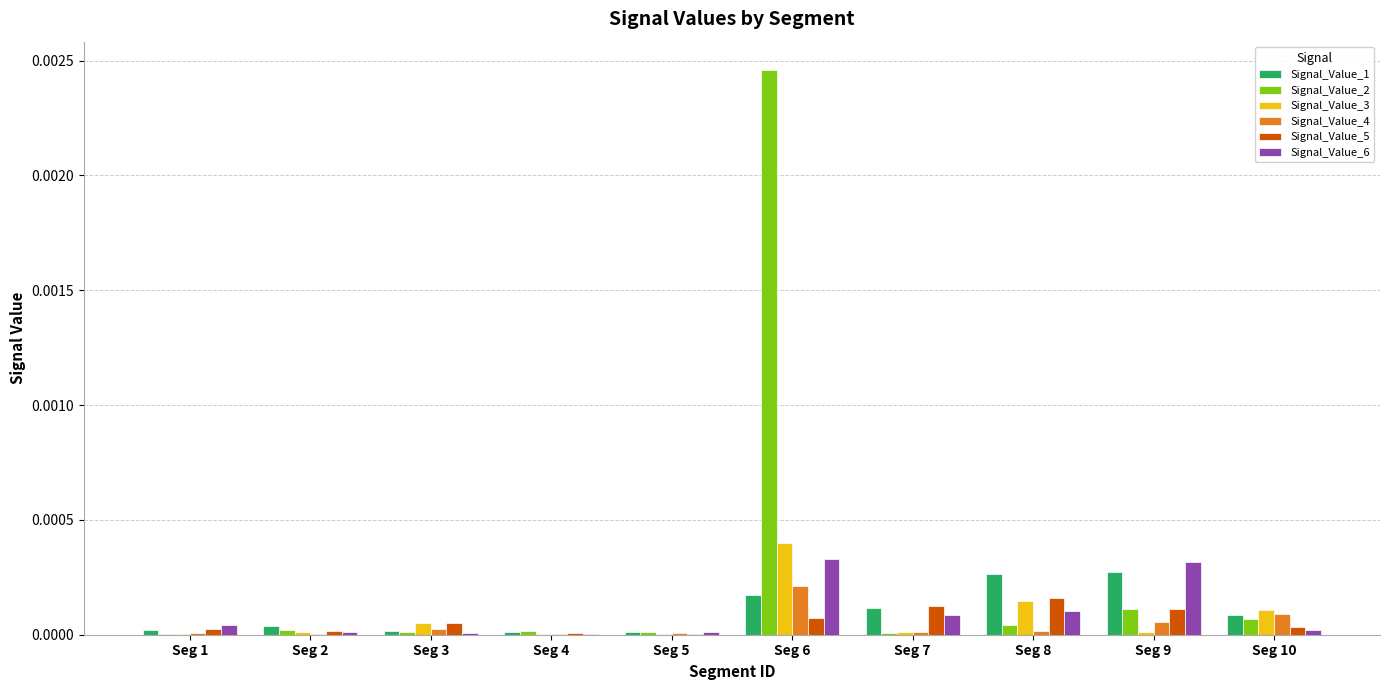

The Signal_Value_3 series shows 0.0 at Seg 8. True or false?

True